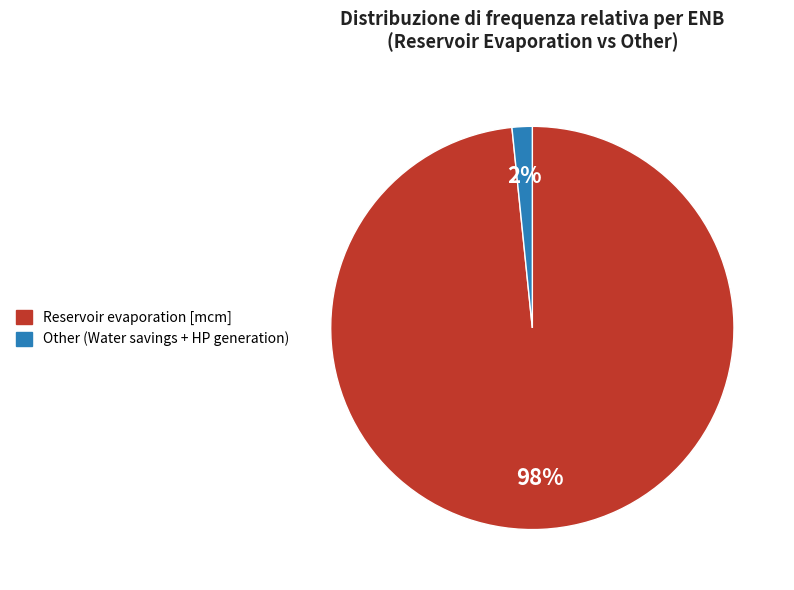

Count the number of slices in the pie.

2